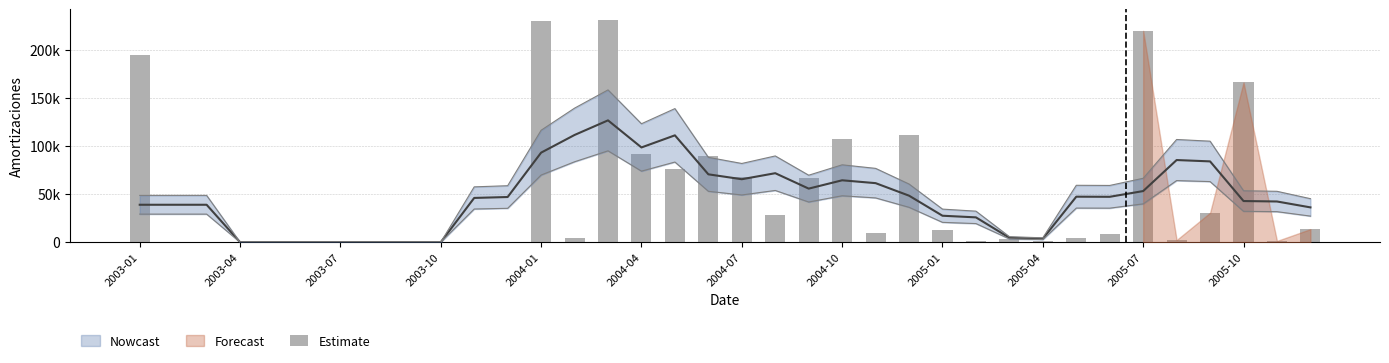

Reading left to right, what are all the values shown in this chart?

194905	0	0	0	0	0	0	0	0	0	0	0	230425	4735	230855	91977	75973	89534	67776	27999	66471	107307	9327	111060	13175	1310	2911	829	4829	8402	219928	2302	30686	166244	1348	13633